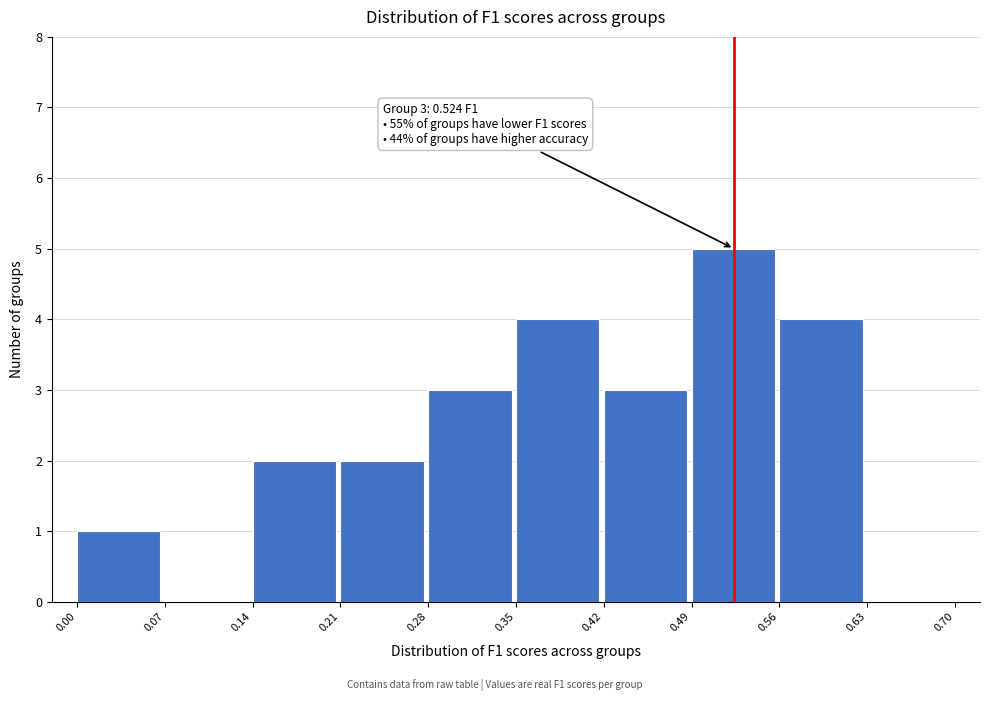

Over which range of the x-axis is the bar tallest?

0.49 to 0.56